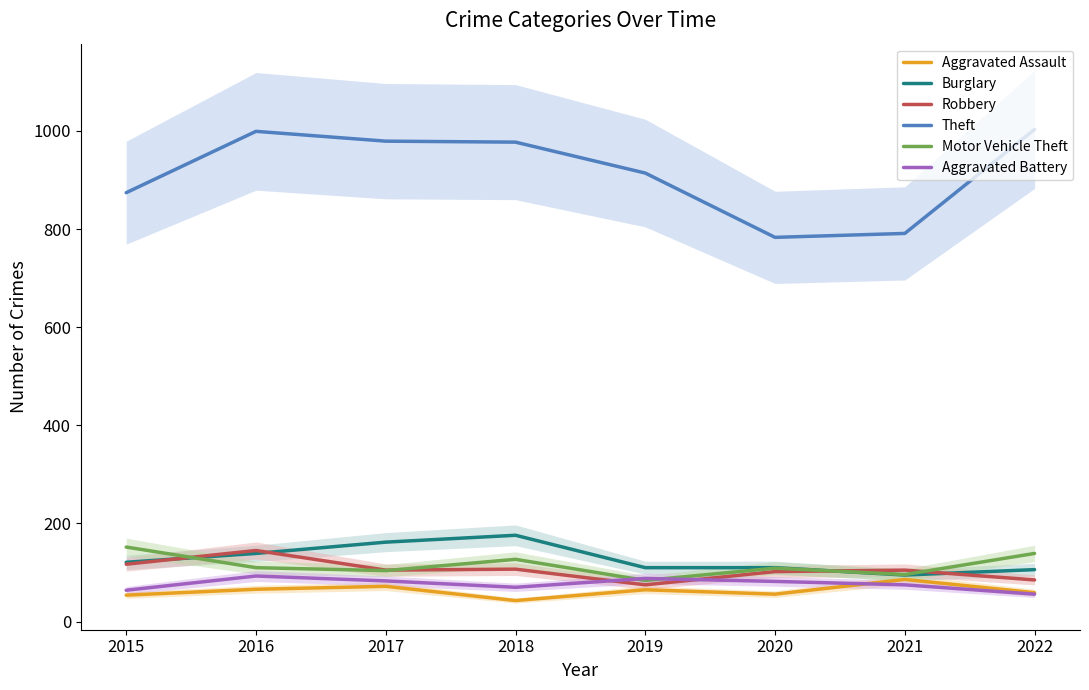

After their last crossing, which series has the higher values: Aggravated Battery or Motor Vehicle Theft?

Motor Vehicle Theft